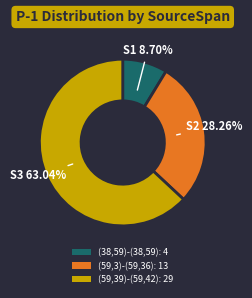

What is the largest slice in the pie chart?

(59,39)-(59,42)